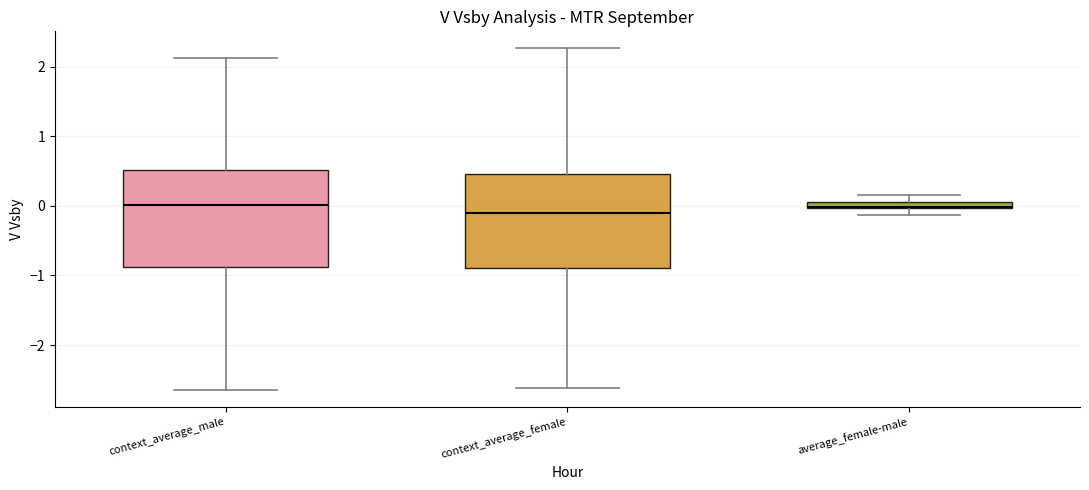

Where does the upper whisker of the box for context_average_female end on the y-axis? The values are not printed on the chart, so give them approximately, as read against the axis.

2.3